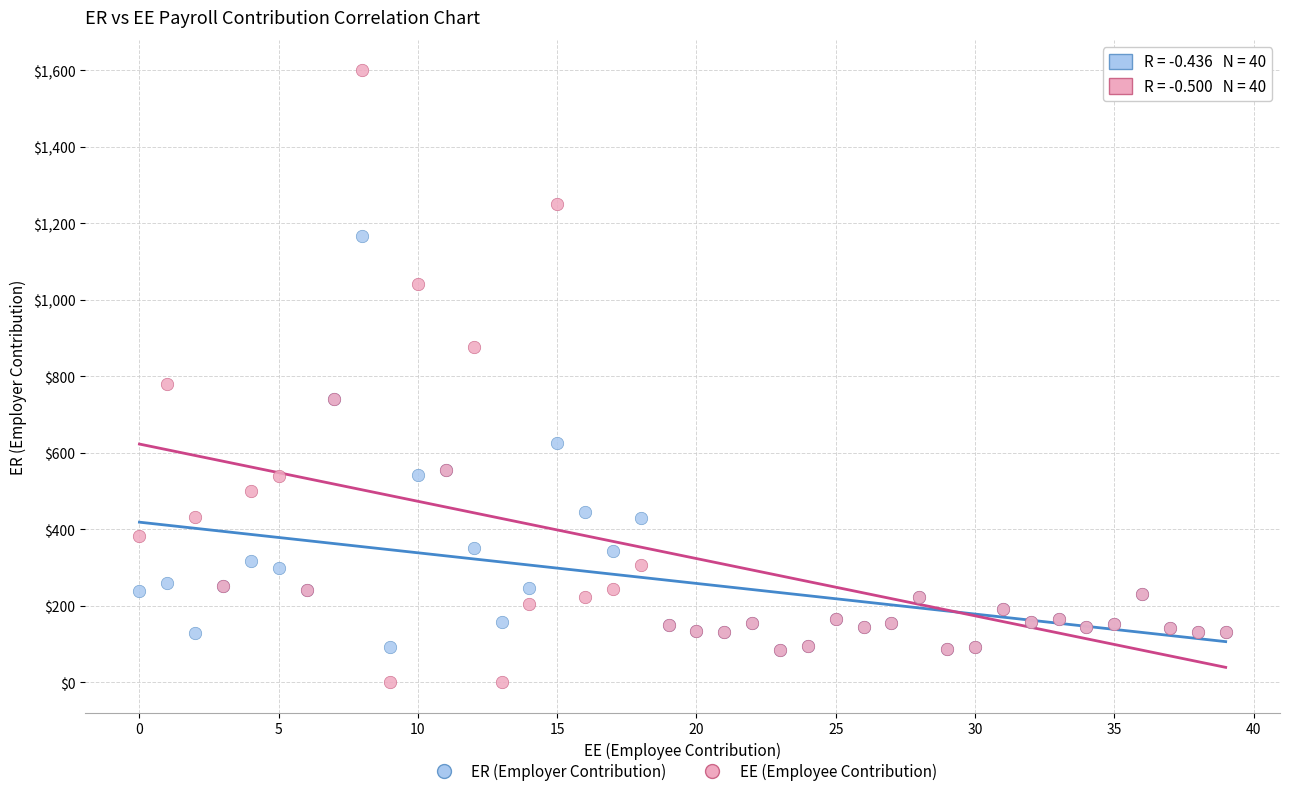

In the EE (Employee Contribution) series, what Y value is closest to 800?

780.7